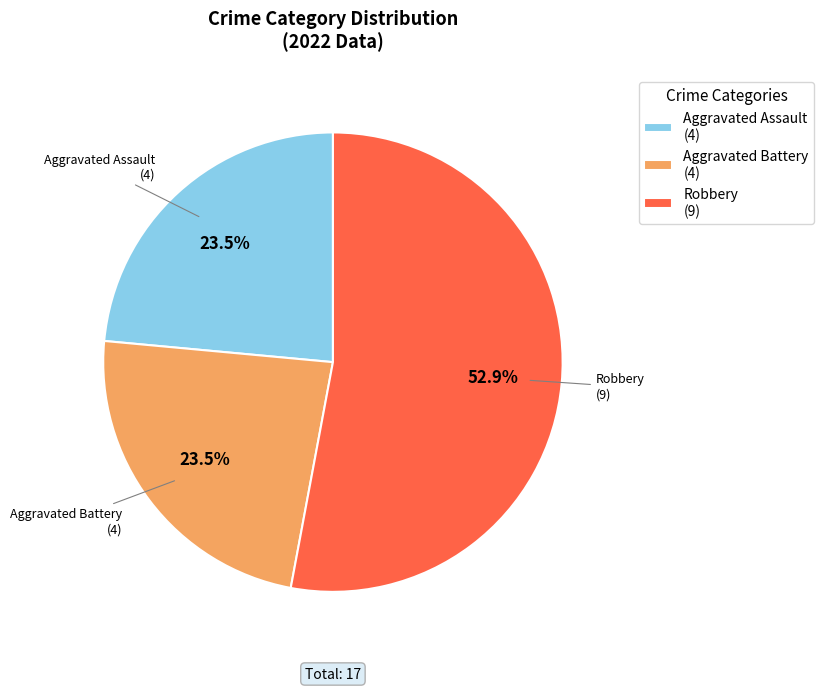

Which slice is the largest?

Robbery (9)